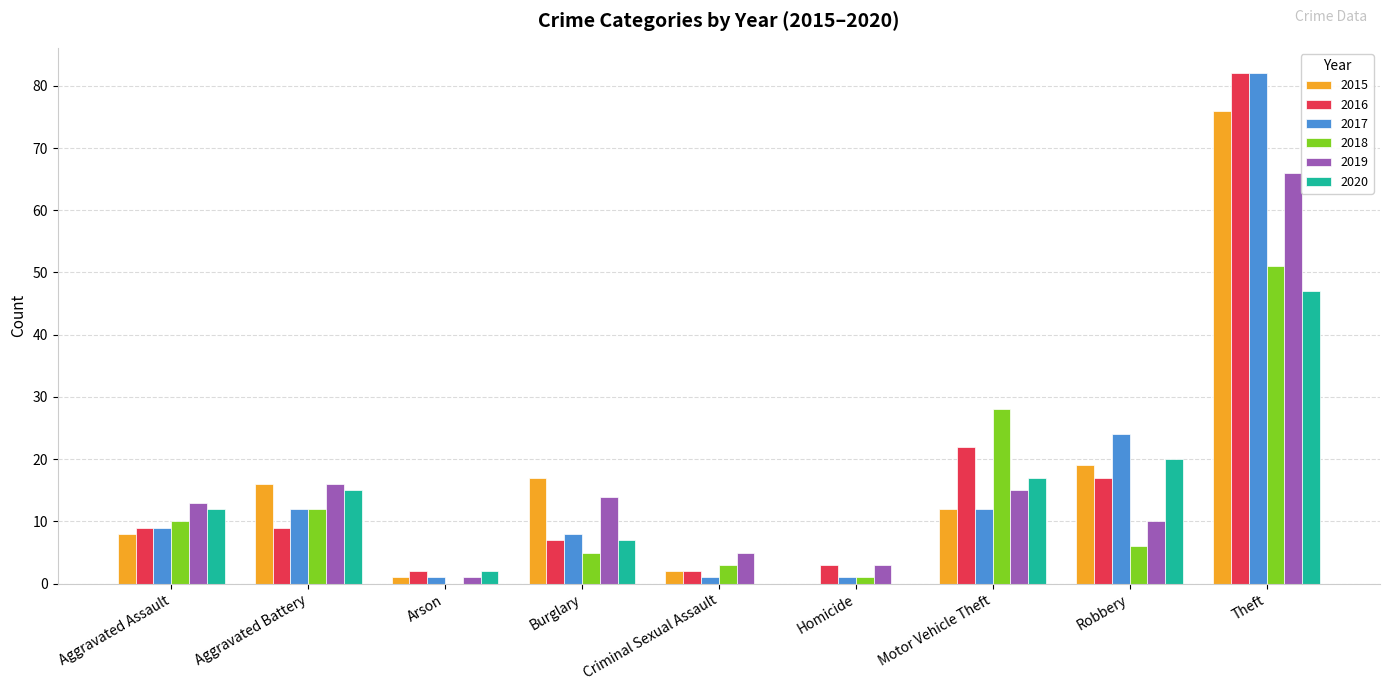

Is the value of 2018 at Criminal Sexual Assault greater than the value of 2015 at Aggravated Battery?

No